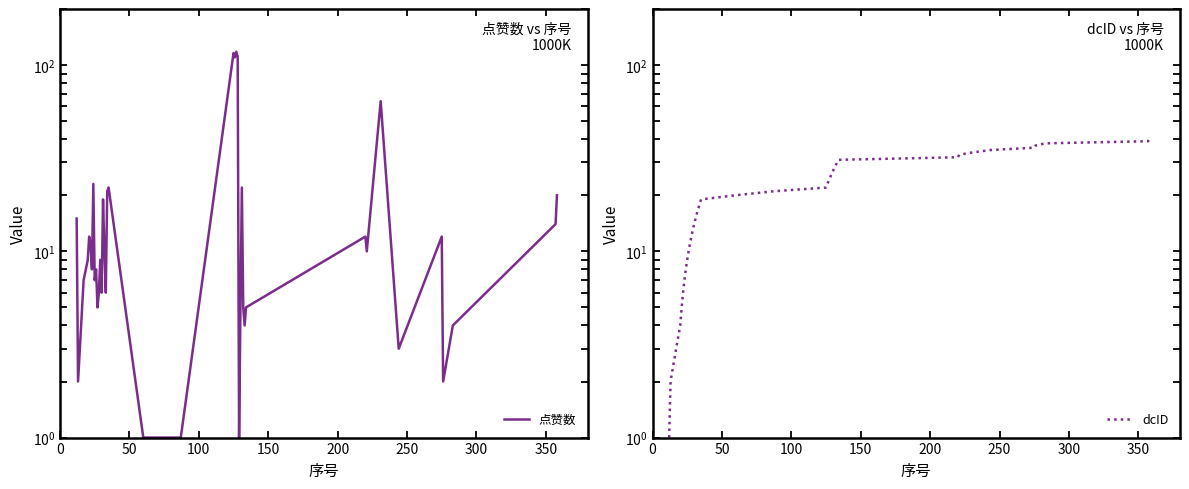

Rank the series by their average value, from lowest to highest.

dcID, 点赞数